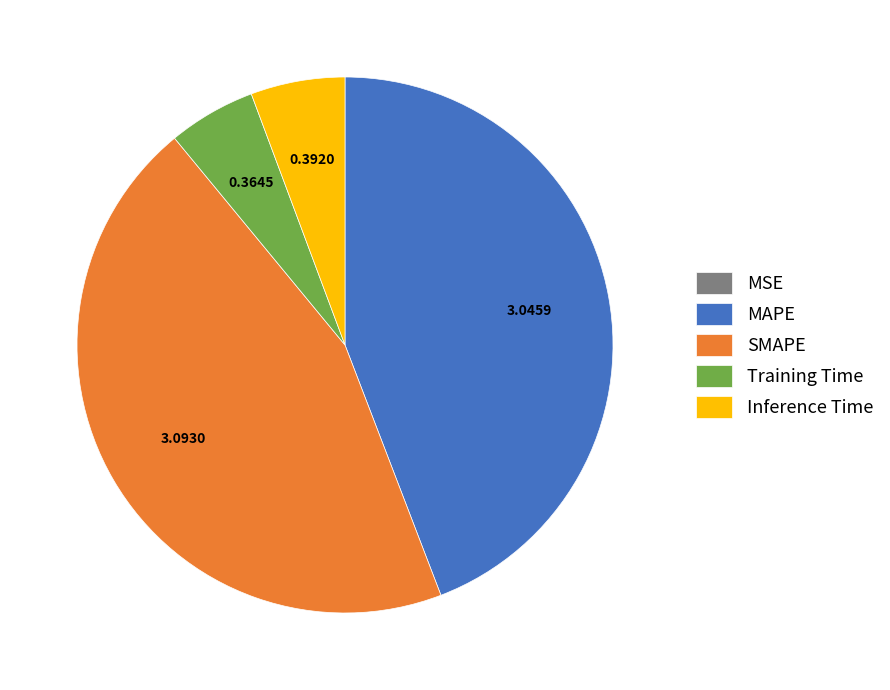

Is there a majority slice in this chart?

No